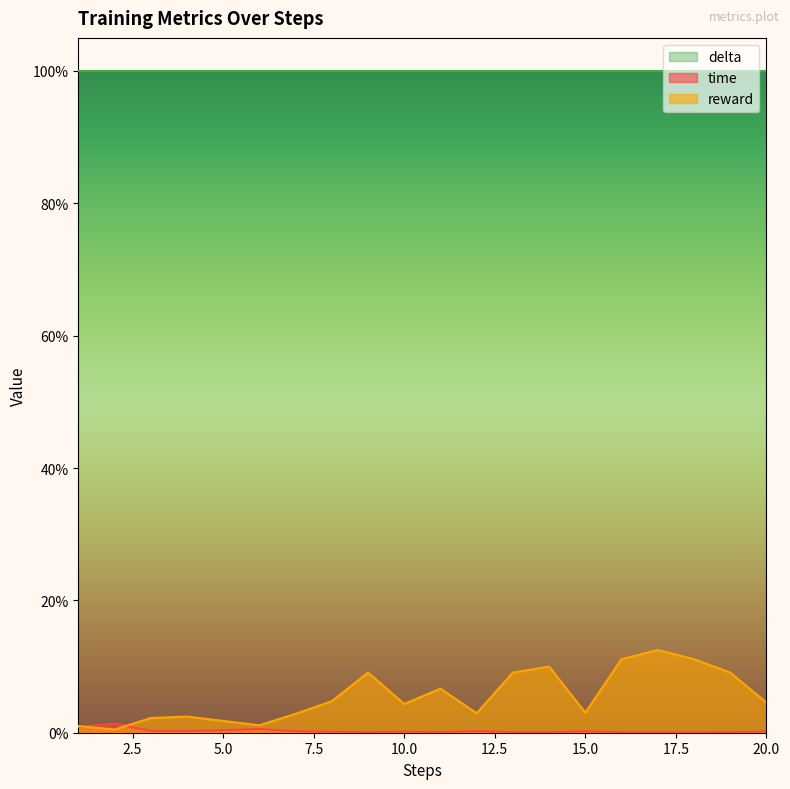

List the series in order of their peak value, highest first.

delta, reward, time